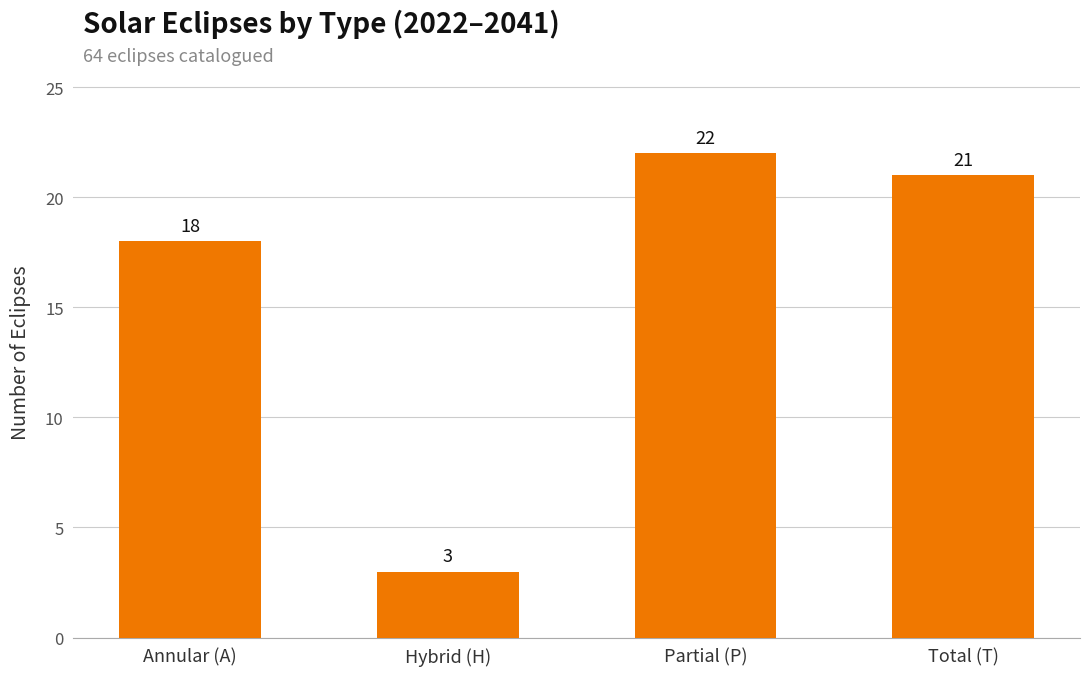

Which category has the highest value across all series?

Partial (P)